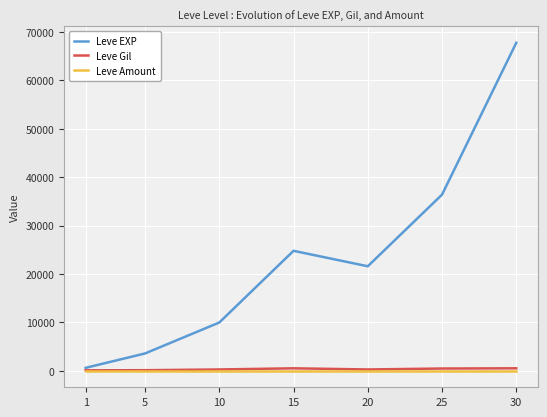

Between 1 and 30, which series saw the biggest shift?

Leve EXP